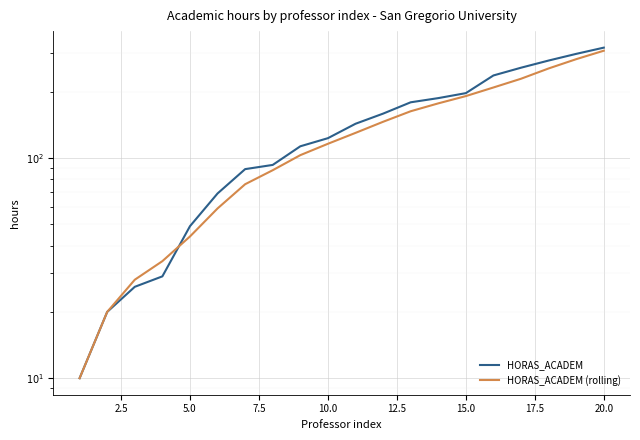

Is this an area chart (filled region under the line)?

No